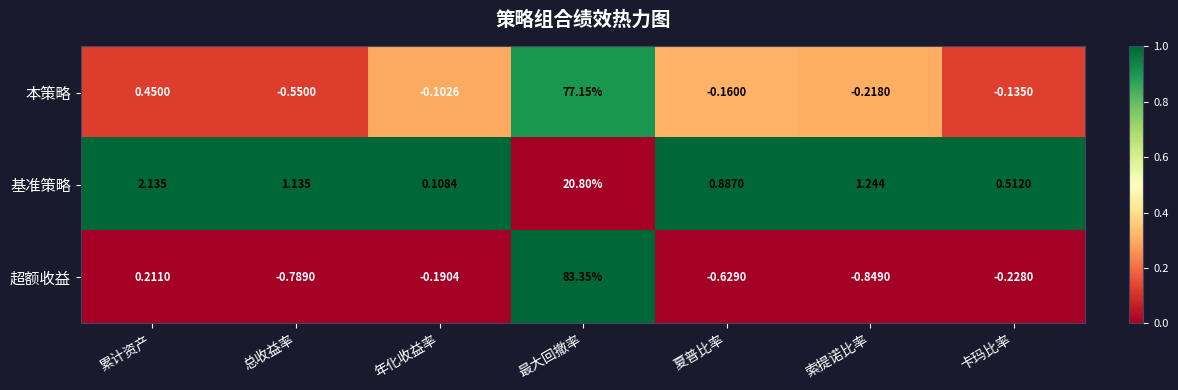

At which category is the sum across all series the highest?

最大回撤率